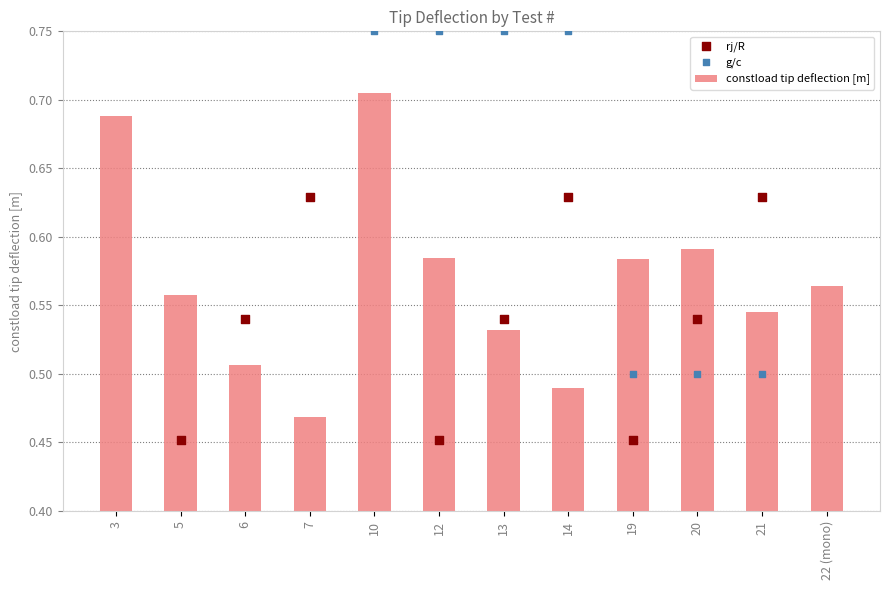

Between 13 and 21, which is larger?

21